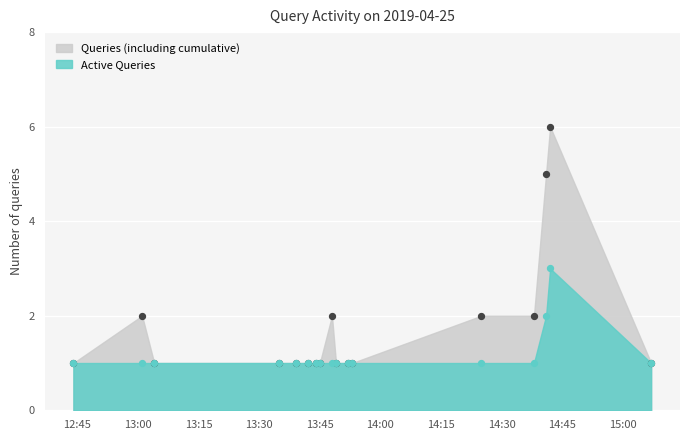

At which category is the sum across all series the highest?

2019-04-25 14:42:00